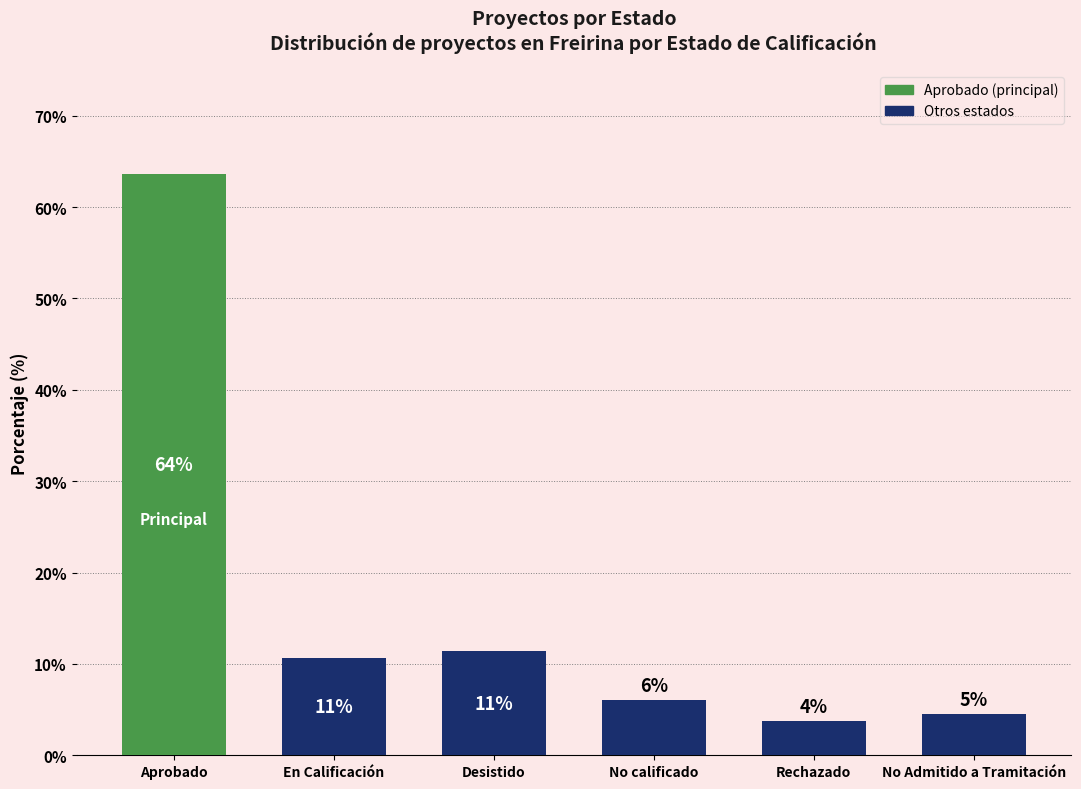

What is the difference between the values at Desistido and No calificado?

5.3